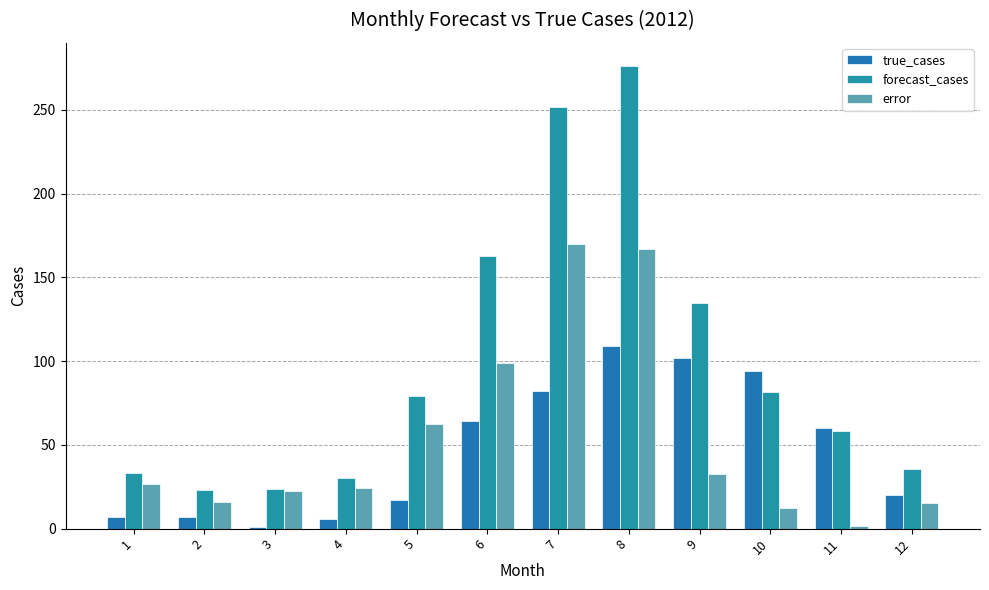

What is the value of the true_cases bar at the 7th from the left?

82.0